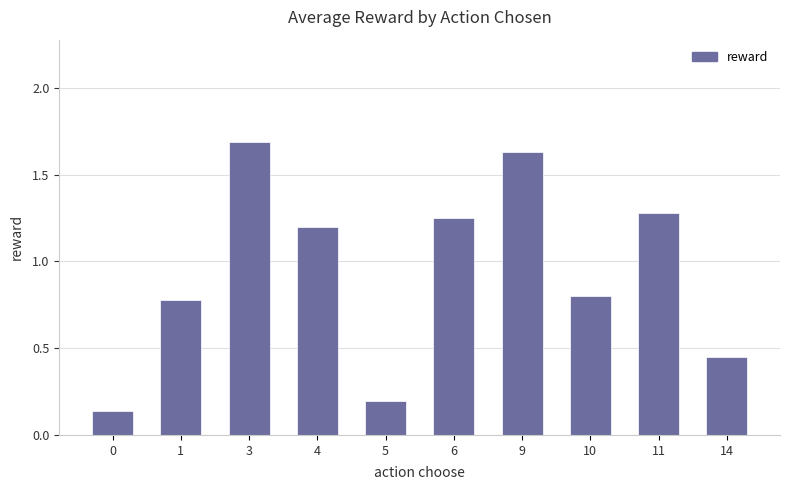

Rank the categories by value from lowest to highest.

0, 5, 14, 1, 10, 4, 6, 11, 9, 3